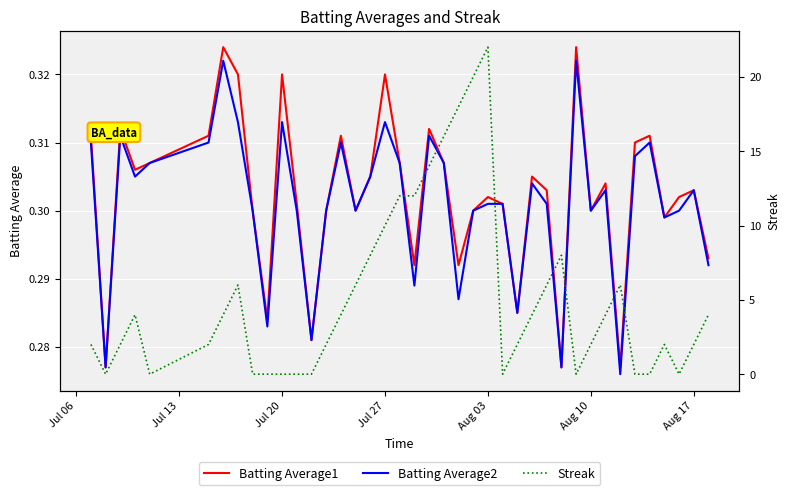

Count the number of data series in this chart.

3